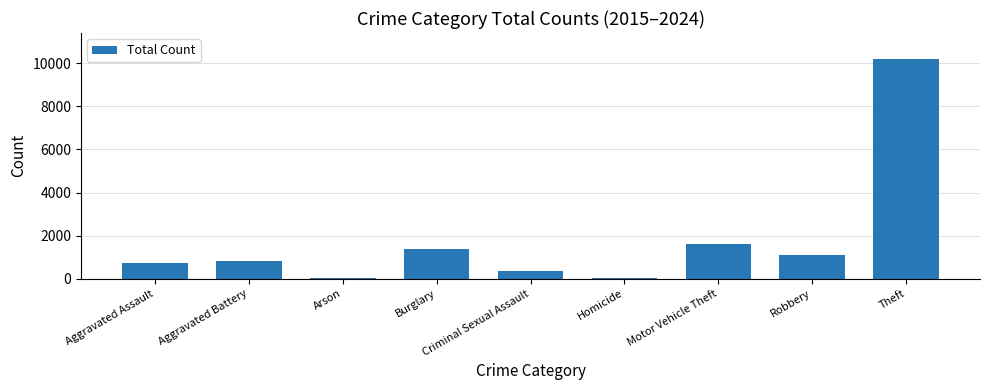

How many series are shown in this chart?

1